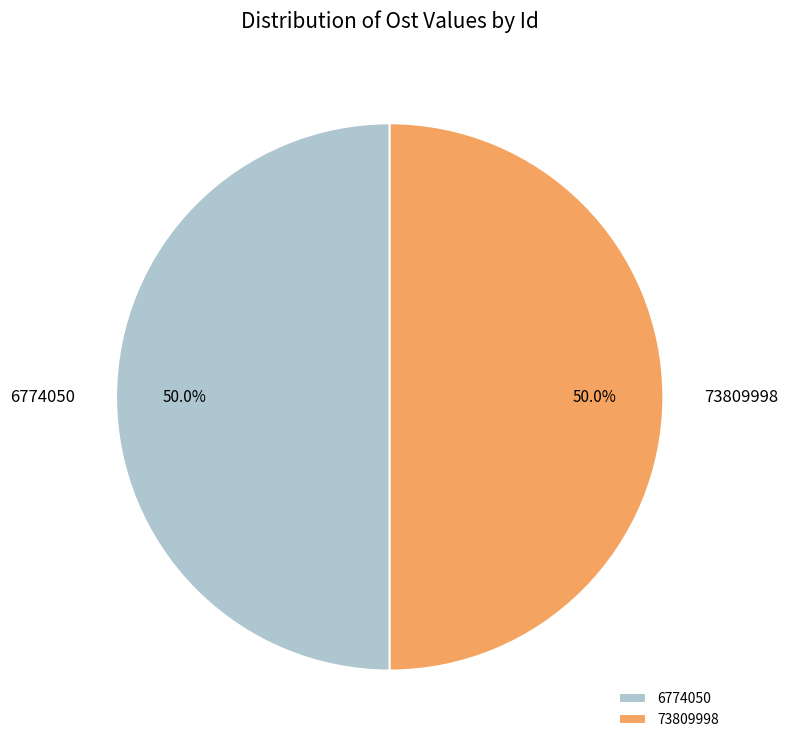

What is the ratio of the value at 73809998 to the value at 6774050?

1.0